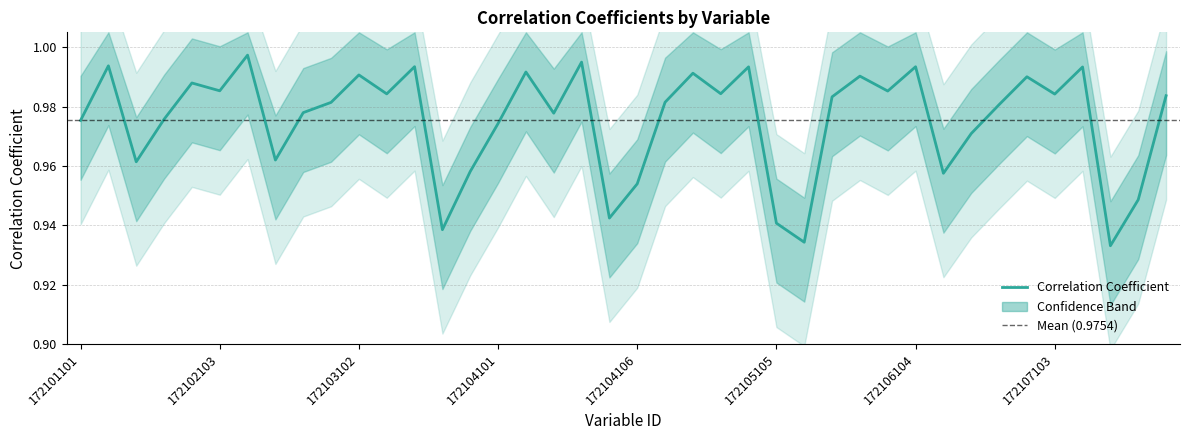

How many data points does each series have?

40